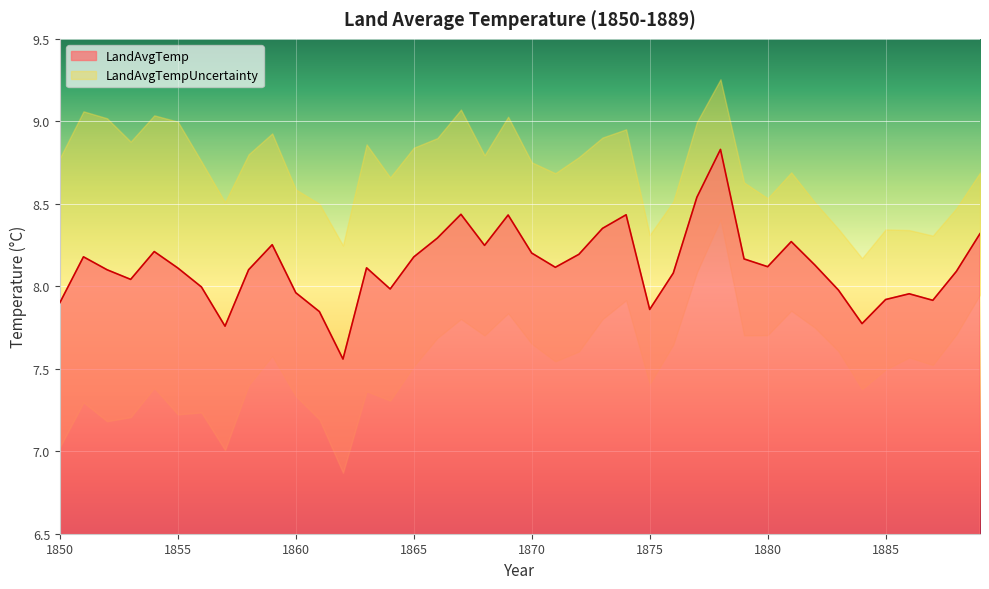

Between 1850 and 1887, which is larger?

1887